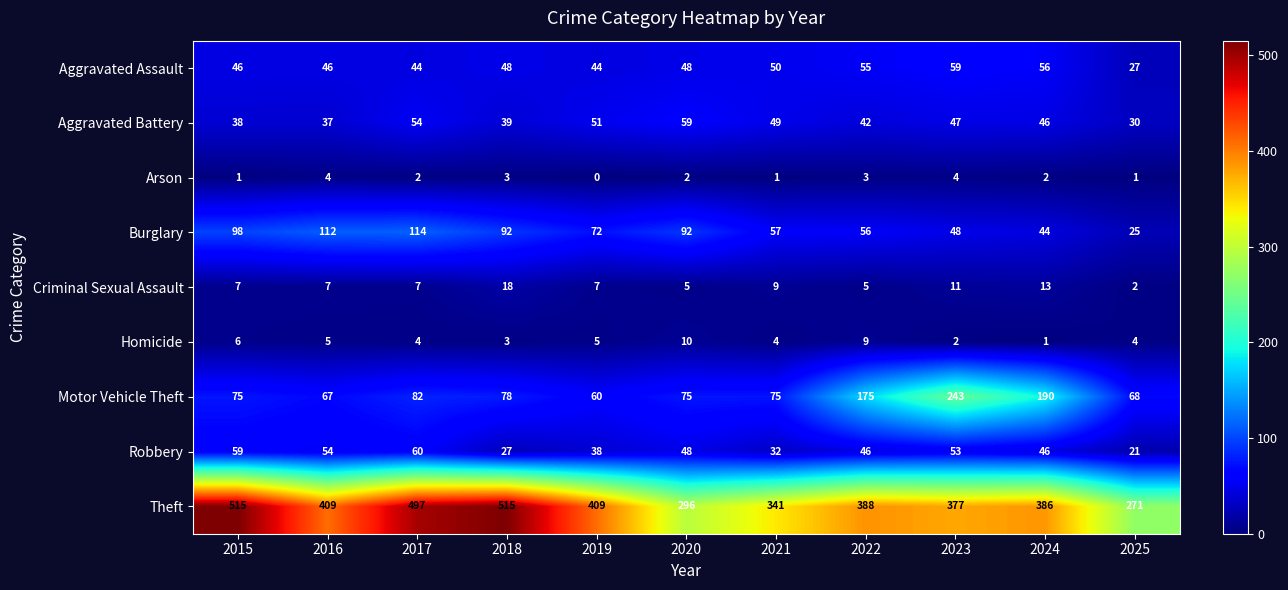

Is it true that Robbery equals 16 at 2020?

False